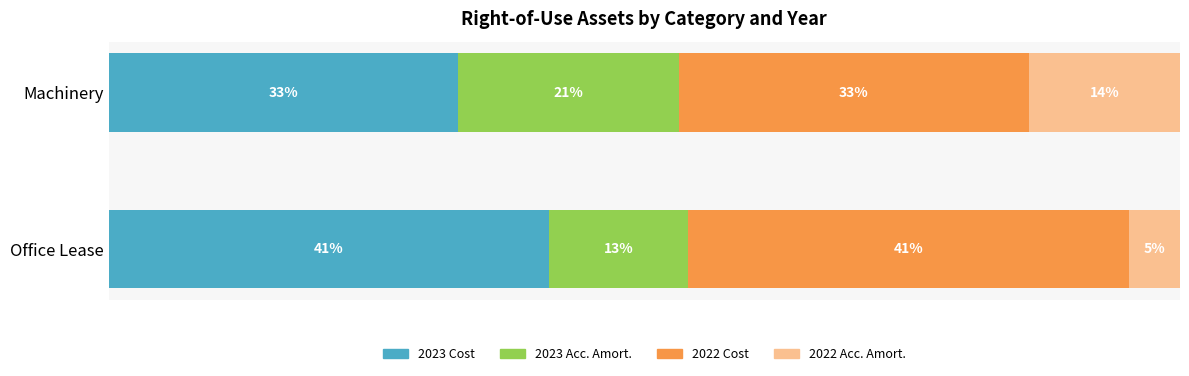

What is the value of the 2022 Acc. Amort. bar at the 2nd from the left?

14.1